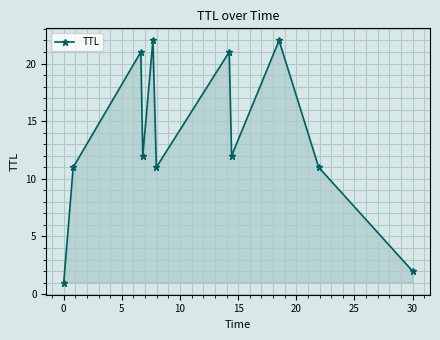

What is the sum of all values?

146